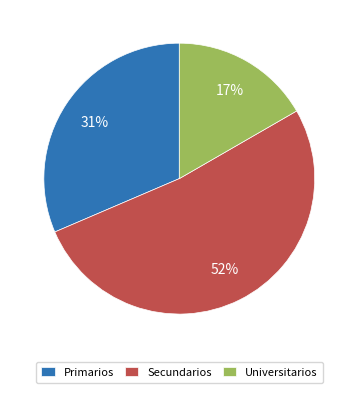

True or false: Secundarios accounts for 52% of the total.

True